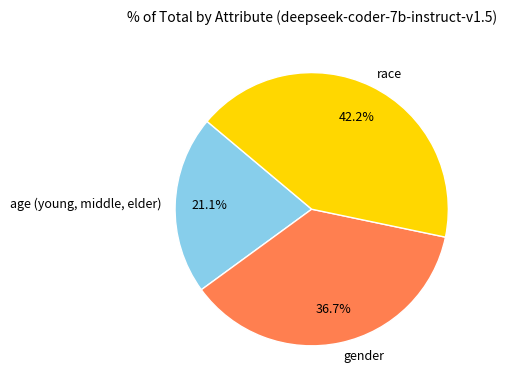

Which category has the biggest portion of the pie?

race